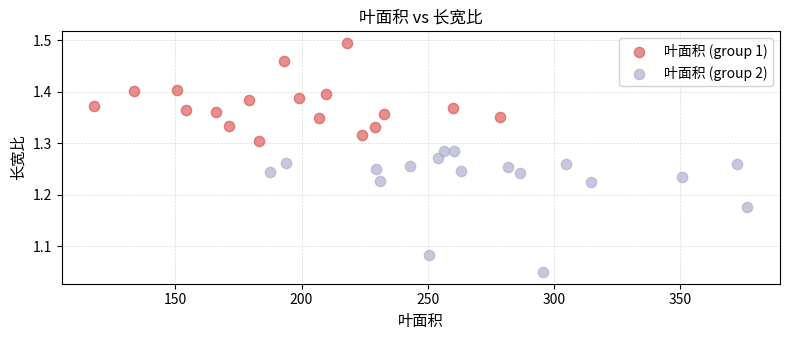

What are all the series names shown in the legend?

叶面积 (group 1), 叶面积 (group 2)